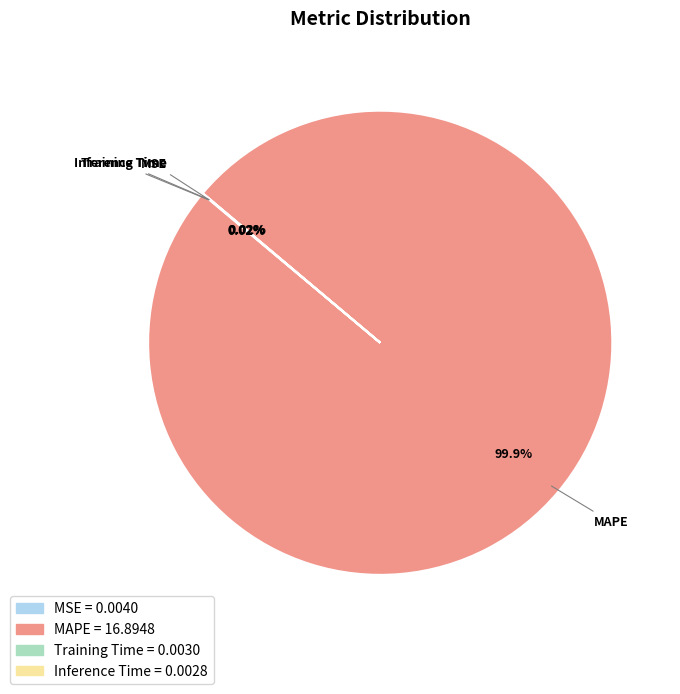

Is MAPE the majority of the pie?

Yes